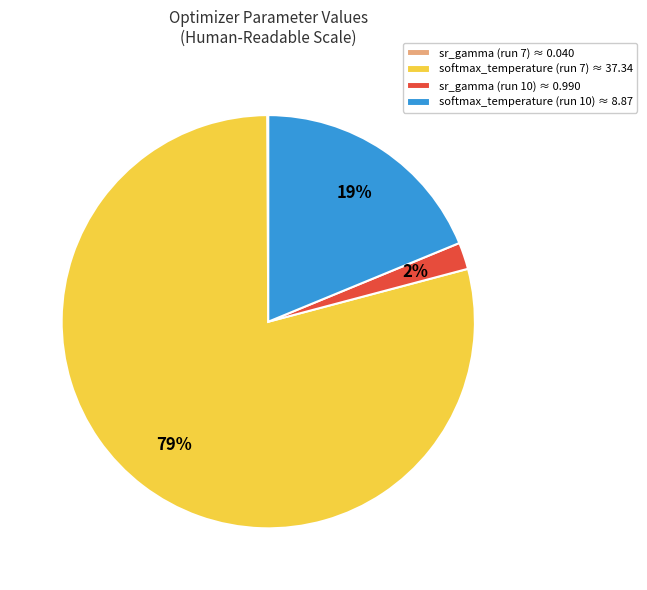

What percentage is the softmax_temperature (run 10) ≈ 8.87 slice, to the nearest percent?

19%